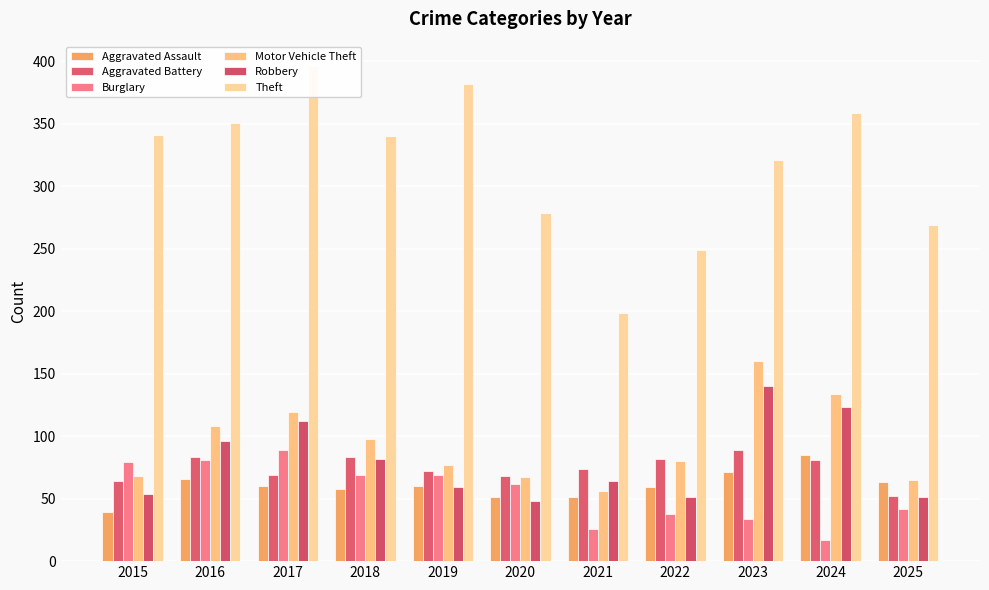

How many groups of bars are there?

11